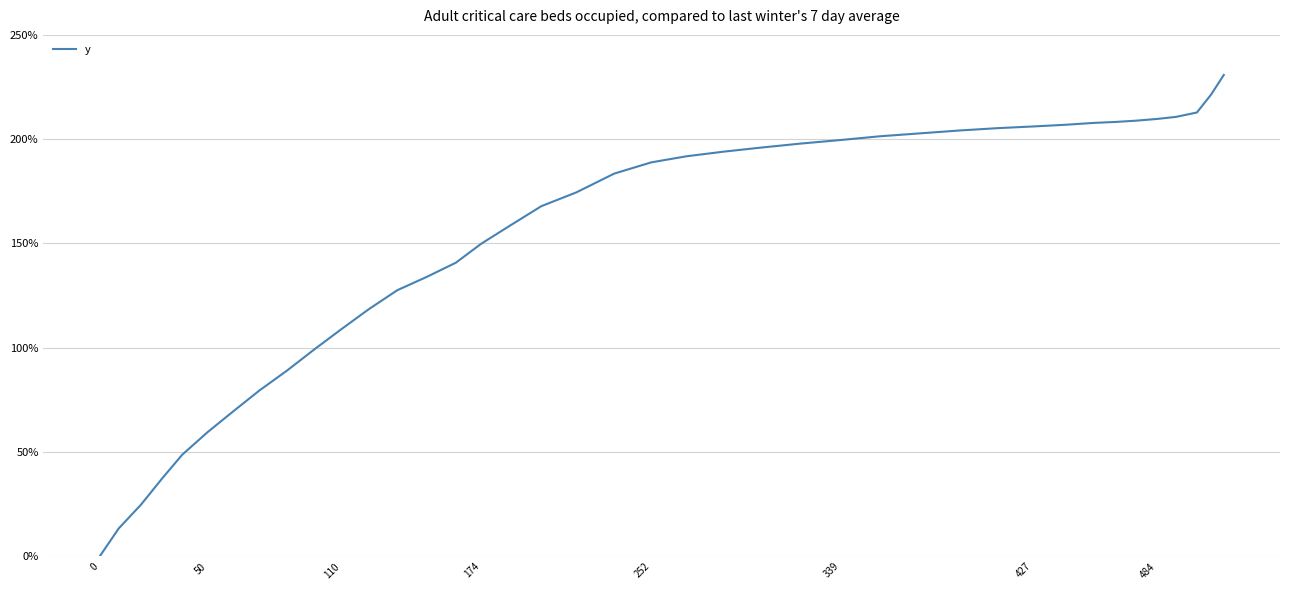

What is the difference between the maximum and minimum values?

230.8